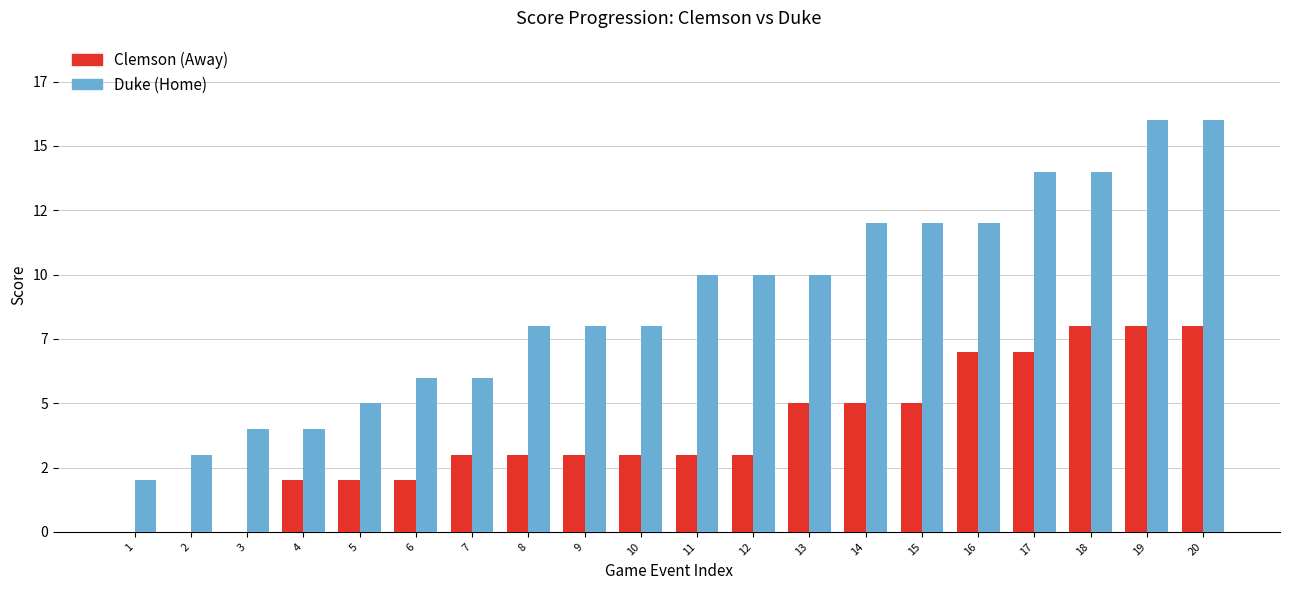

The Clemson (Away) series shows 3 at 5. True or false?

False